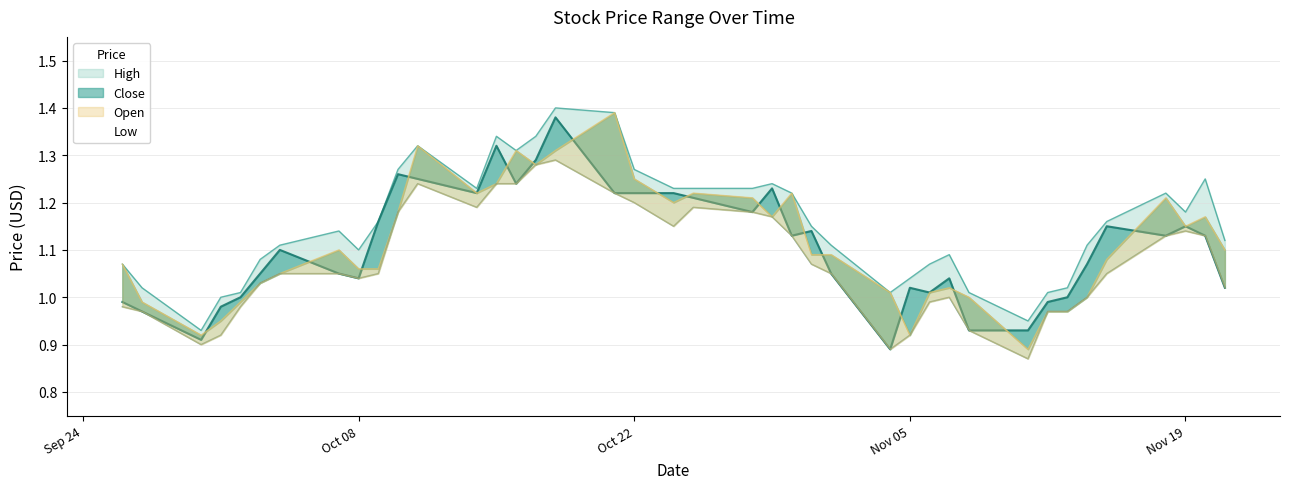

What is the minimum value for Close?

0.9